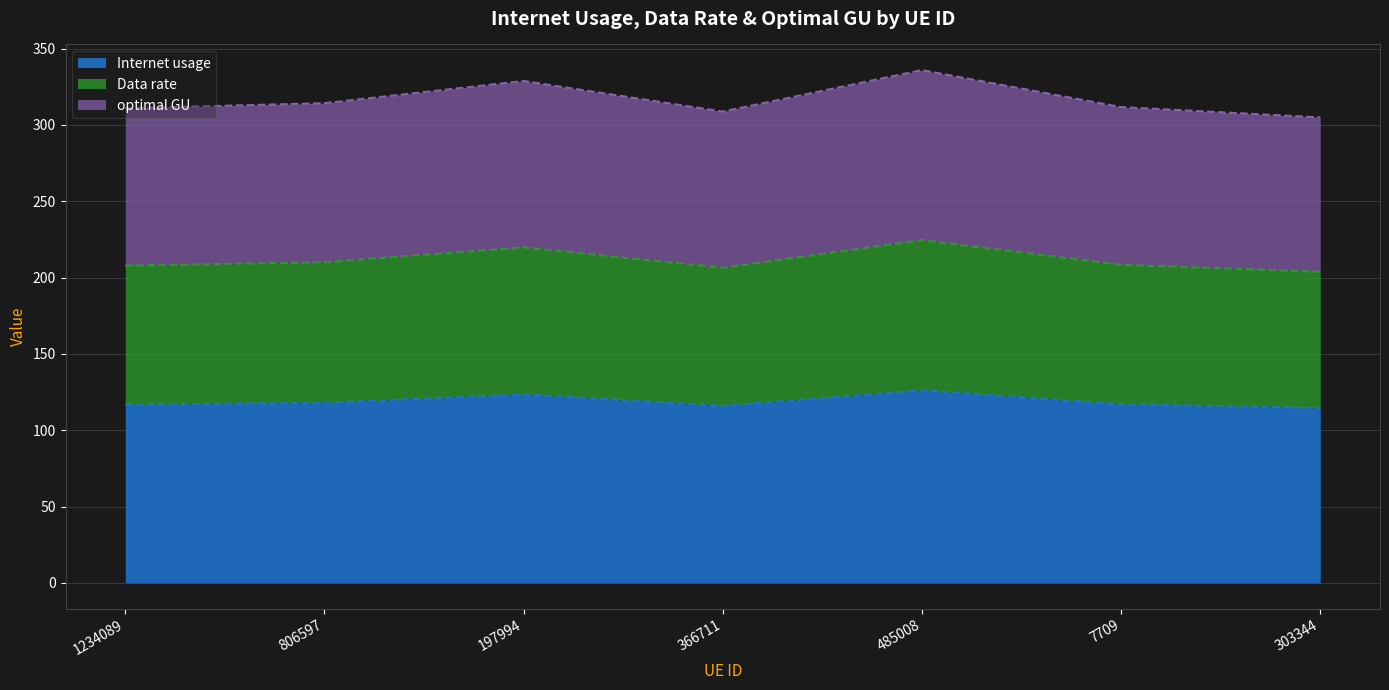

At which category is the sum across all series the highest?

485008